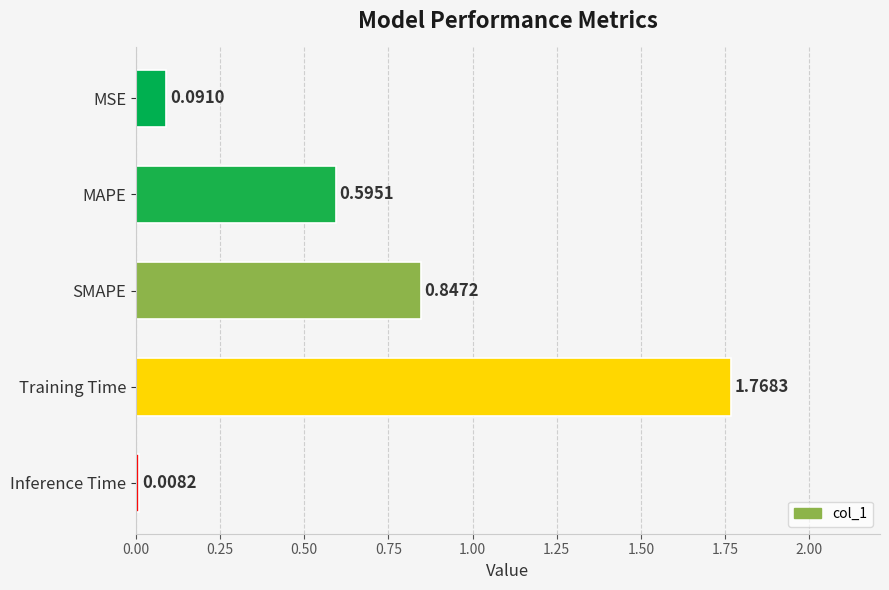

Rank the categories by value from highest to lowest.

Training Time, SMAPE, MAPE, MSE, Inference Time